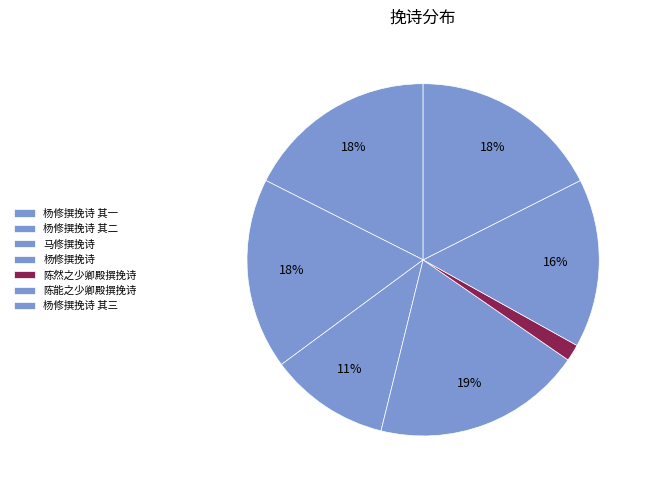

True or false: 杨修撰挽诗 其二 accounts for 27% of the total.

False